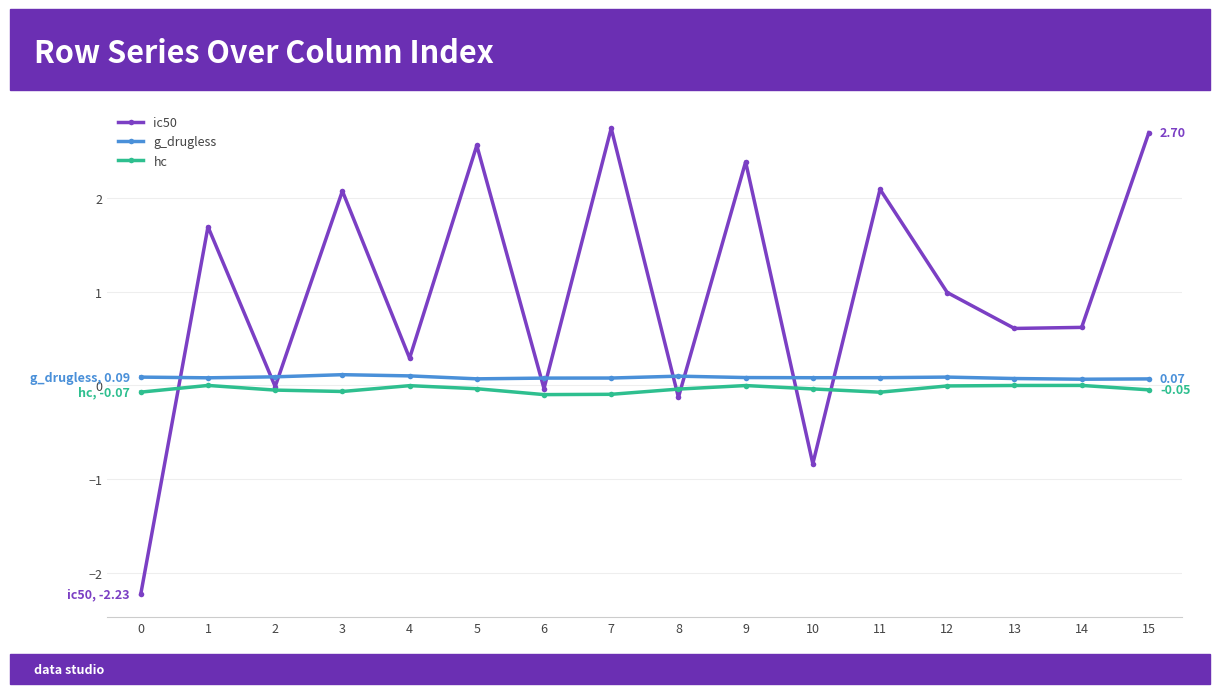

What is the value of the ic50 point at the 9th from the left?

-0.1